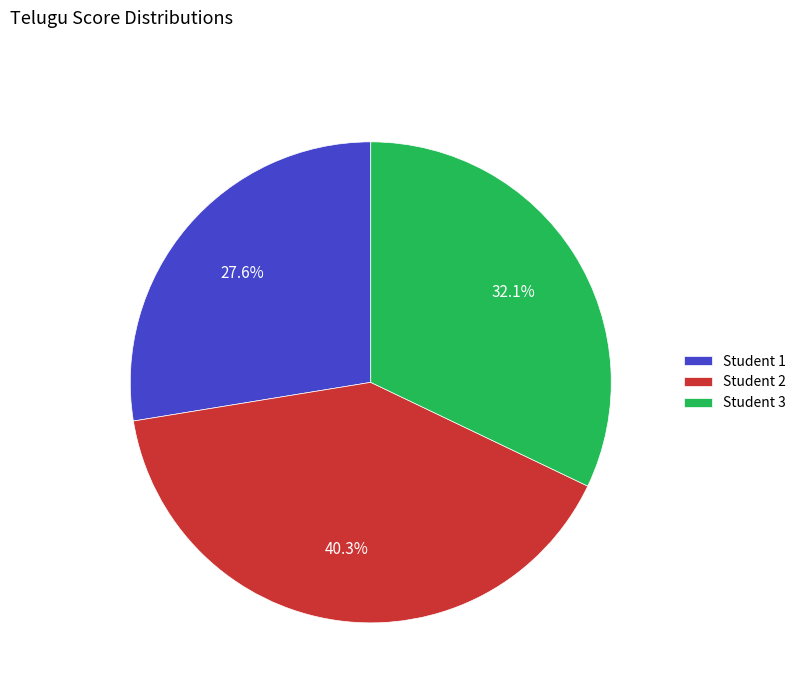

Is the sum of Student 1 and Student 3 greater than half?

Yes